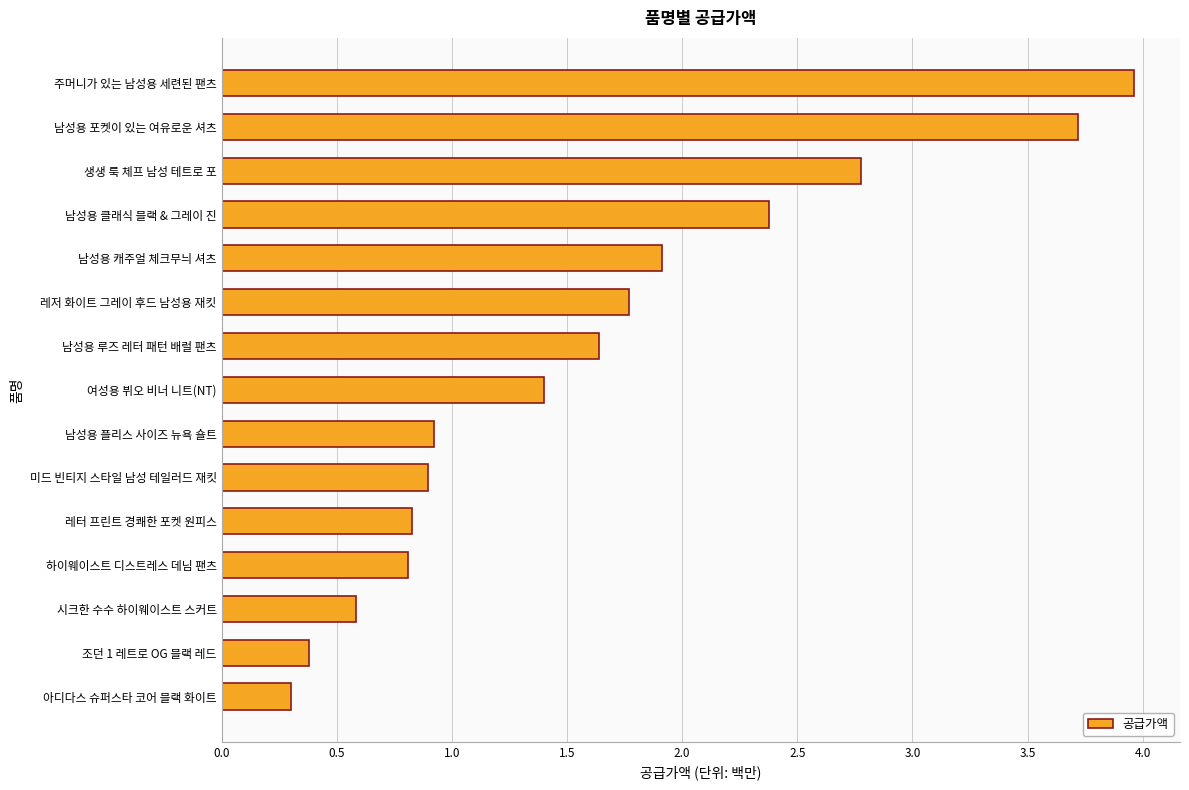

The value at 미드 빈티지 스타일 남성 테일러드 재킷 is 1.3. True or false?

False